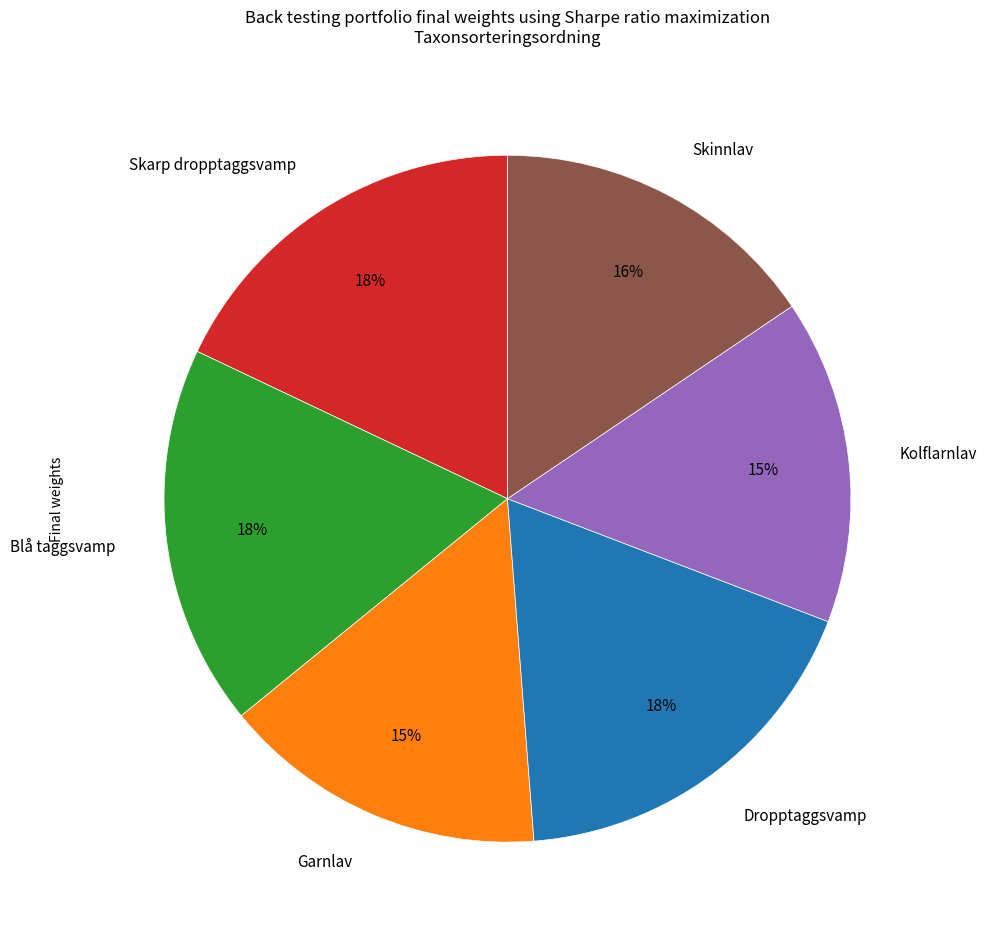

Is there any slice that represents more than half of the pie?

No